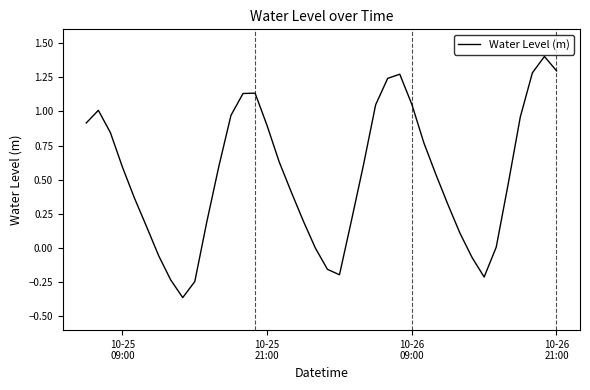

What is the maximum value shown in the chart?

1.4